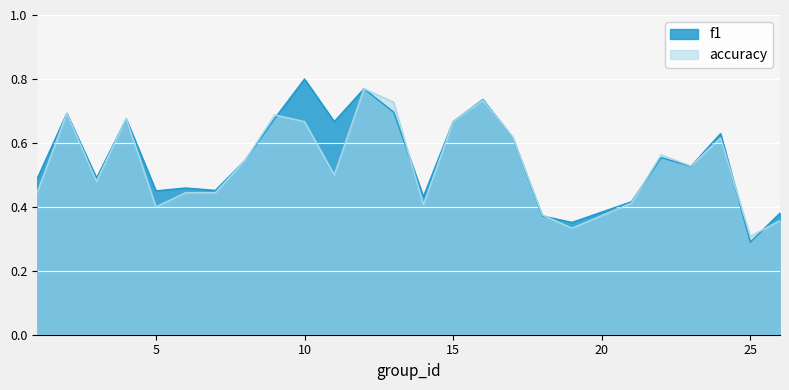

How many f1 values are between 0 and 1?

25